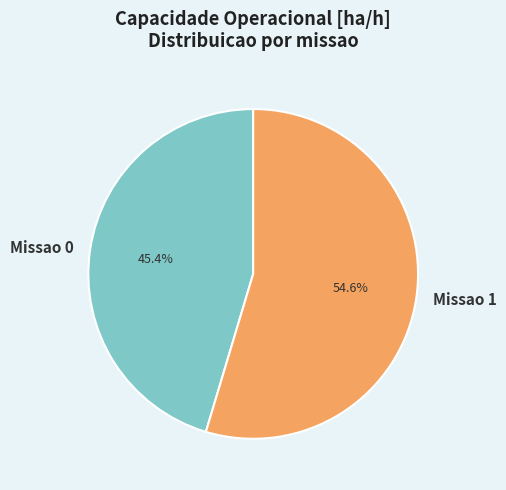

What is the majority slice?

Missao 1